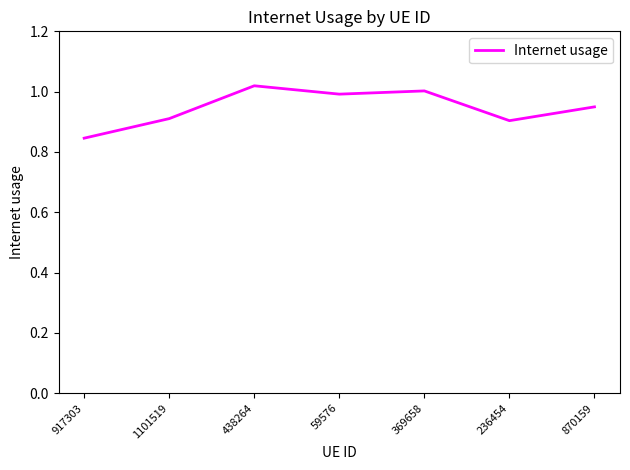

The value at 59576 is 0.4. True or false?

False